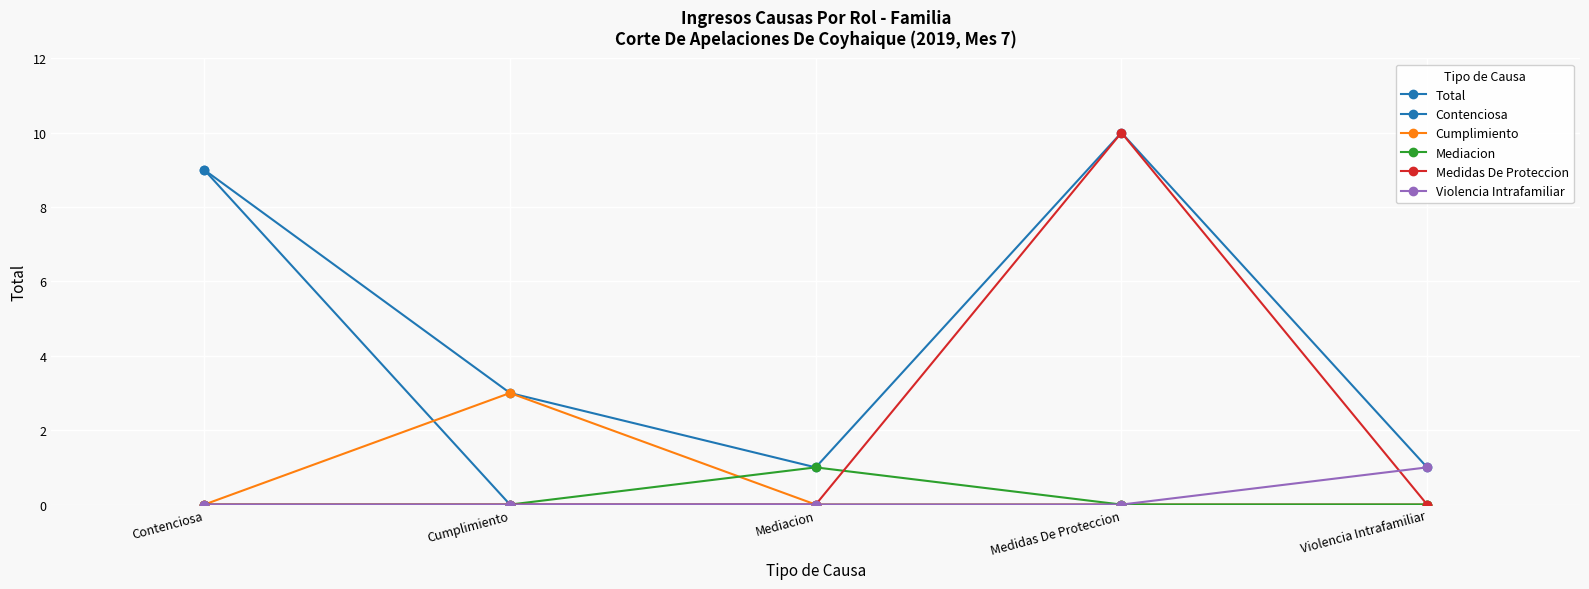

True or false: Cumplimiento and Violencia Intrafamiliar intersect in this chart.

False